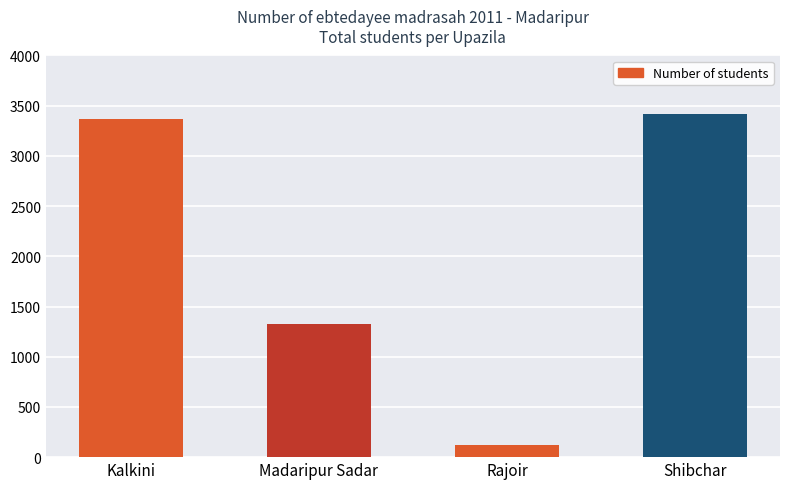

Reading left to right, what are all the values shown in this chart?

Kalkini=3366	Madaripur Sadar=1325	Rajoir=120	Shibchar=3422